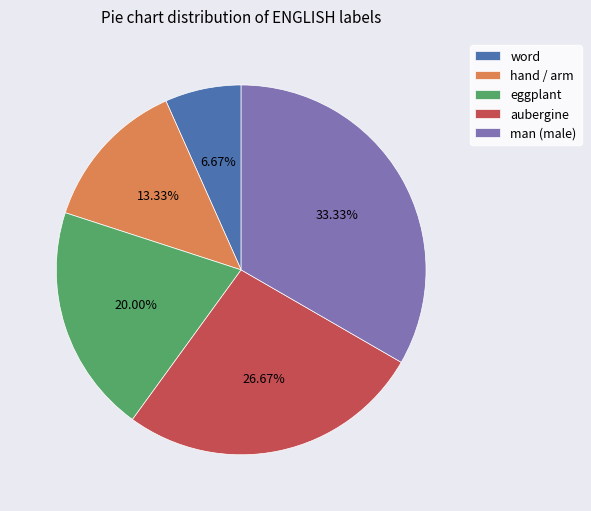

To the nearest percent, what is the average slice percentage?

20%